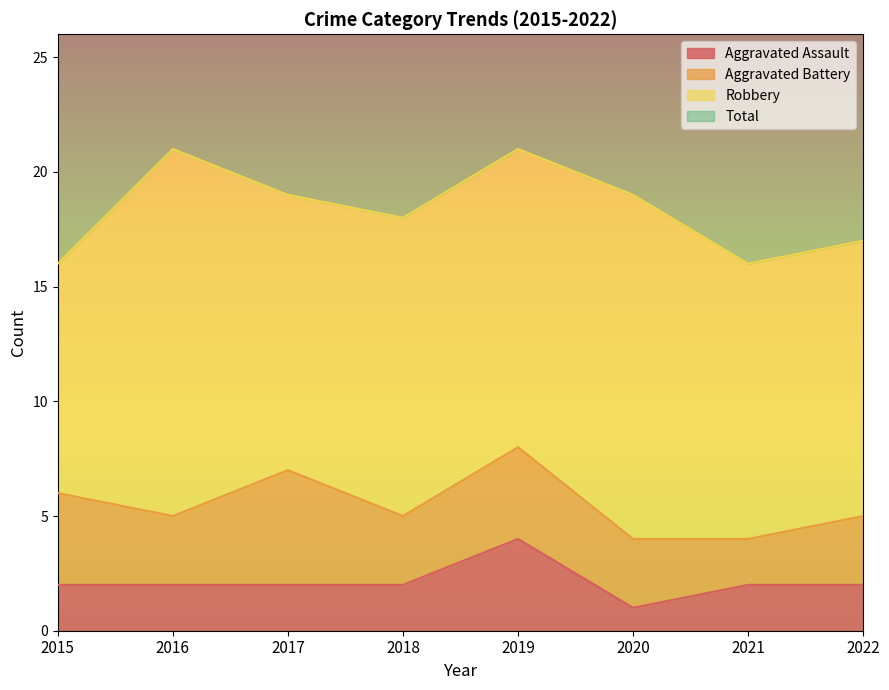

The value of Aggravated Assault at 2015 is 1. True or false?

False